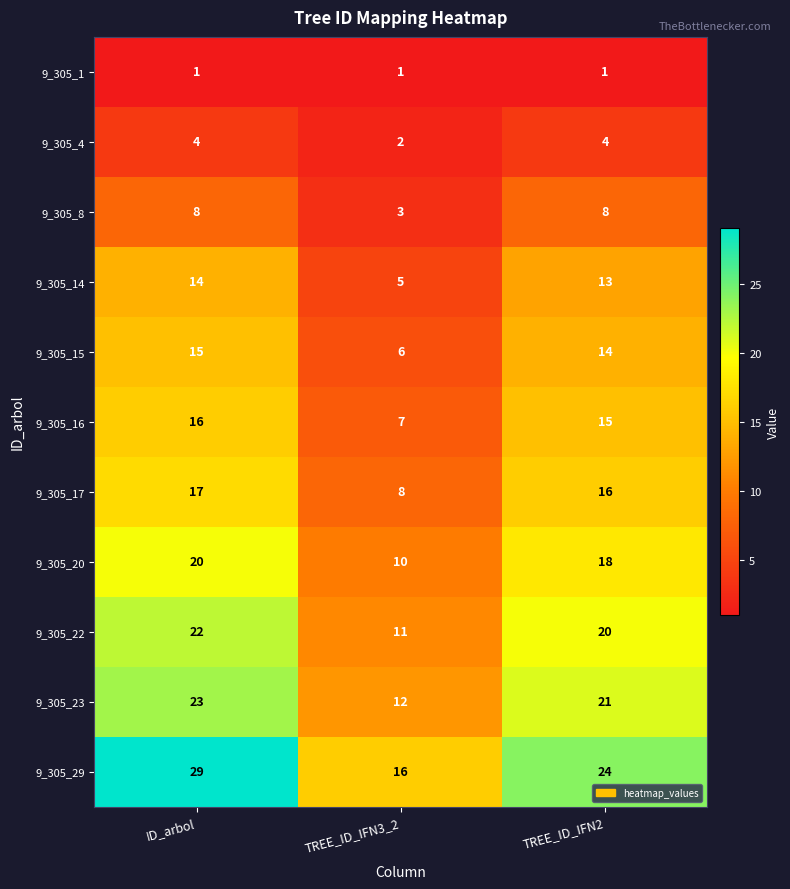

How many data points in 9_305_29 are less than 24?

1